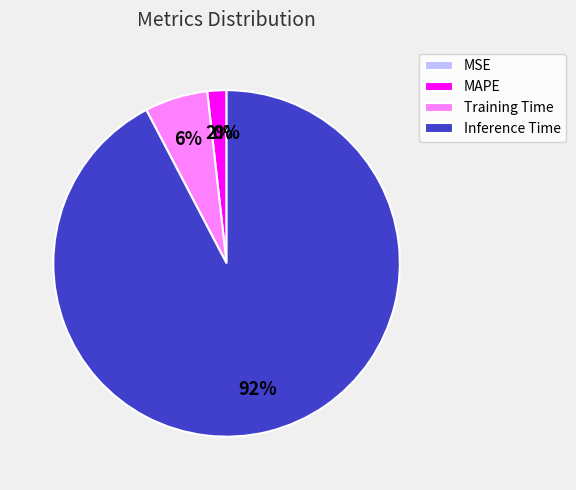

Which category has the biggest portion of the pie?

Inference Time